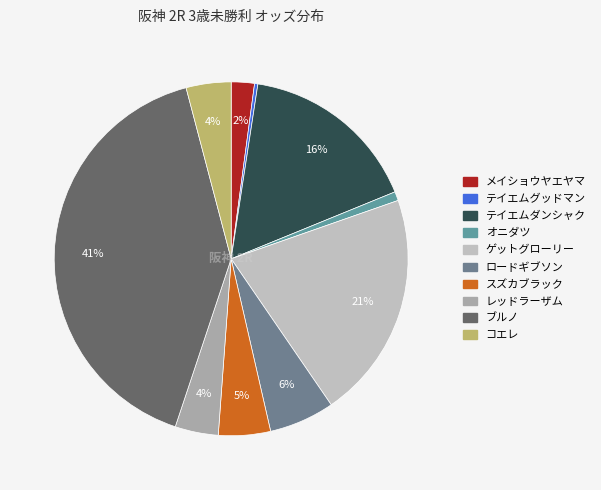

Which slice is the largest?

ブルノ